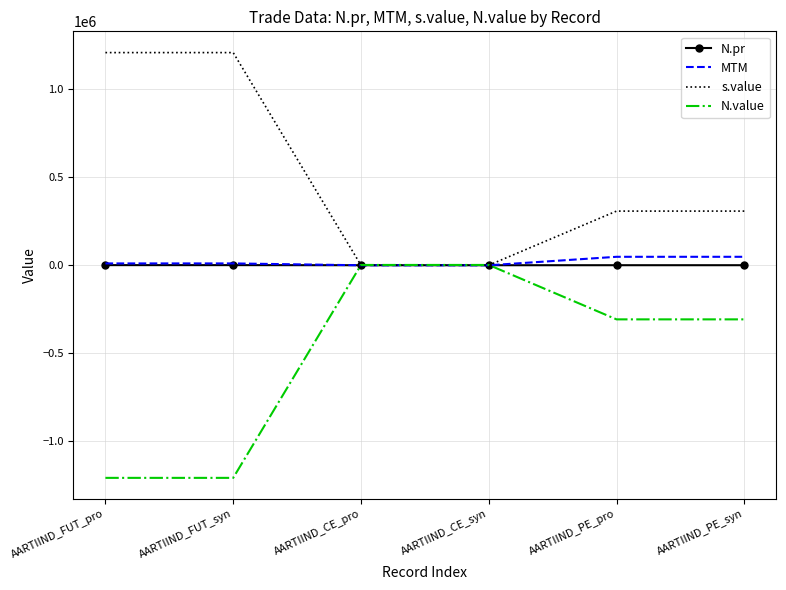

What is the sum of all s.value values?

3035600.0